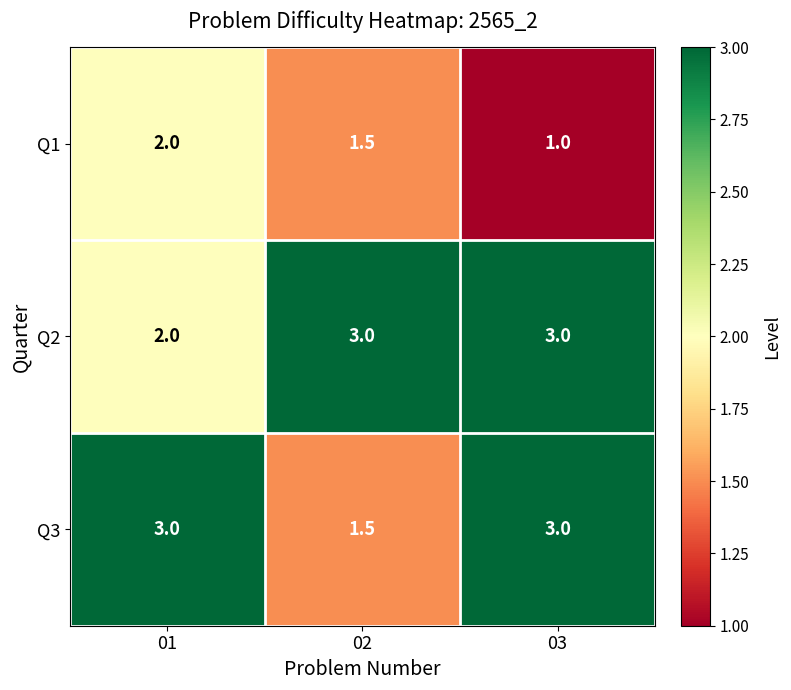

How many series are shown in this chart?

3